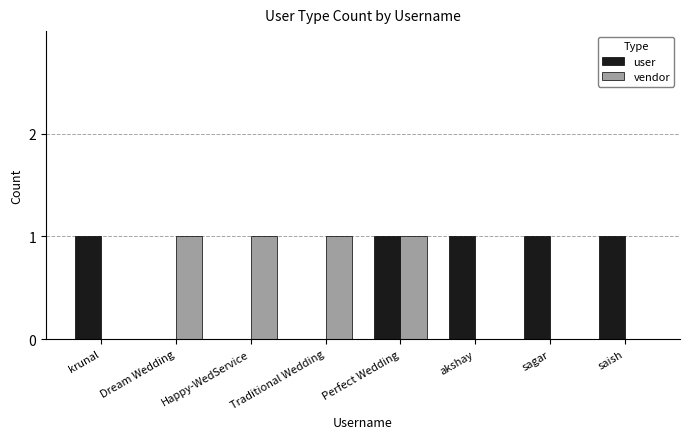

What is the sum of all user values?

5